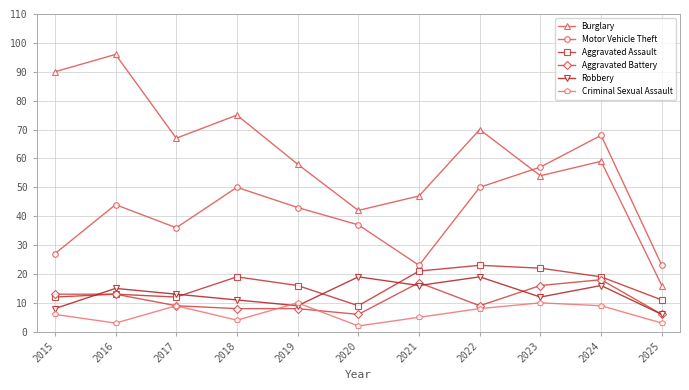

What is the total value across all series at 2017?

146